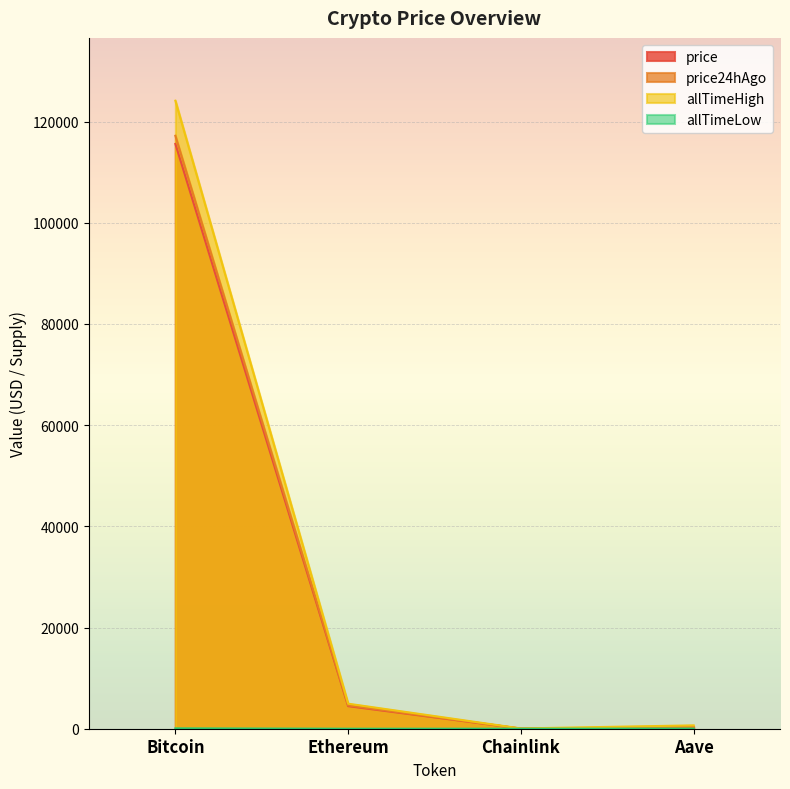

True or false: price has more than 2 points higher than both neighbors.

False